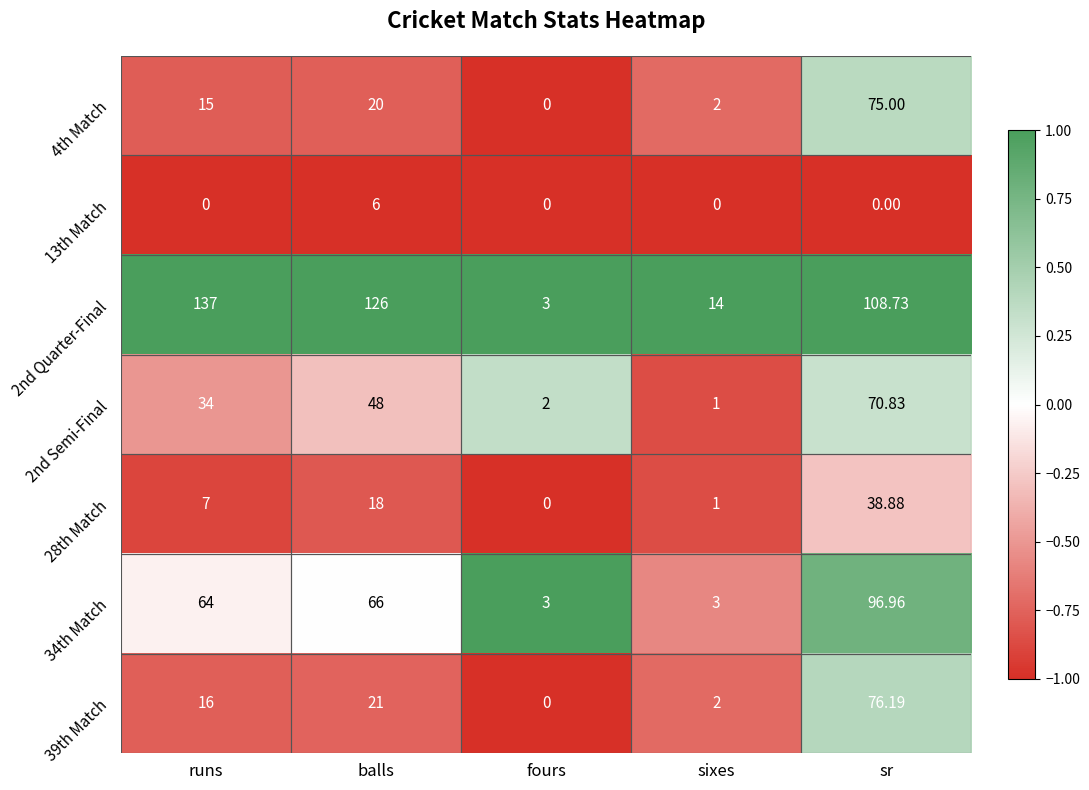

Is the value of 13th Match at sixes greater than the value of 2nd Quarter-Final at fours?

No